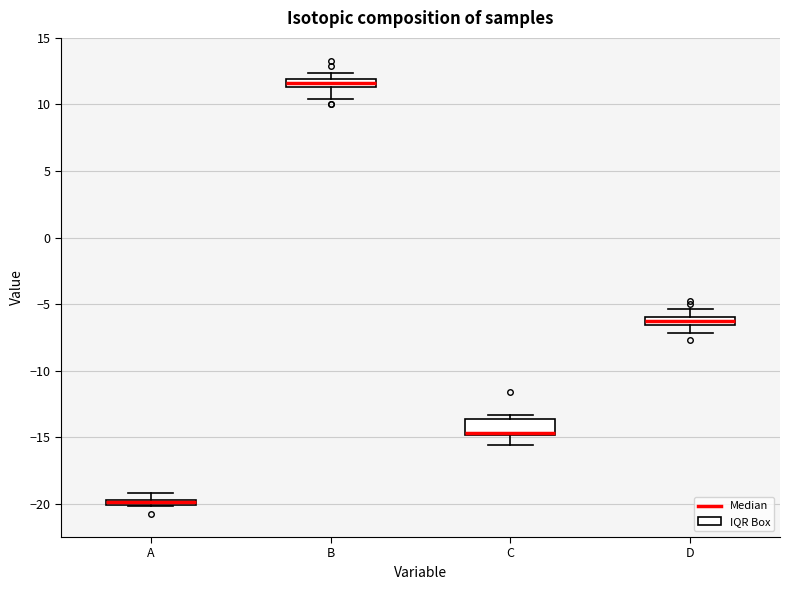

Which box has the lowest median line?

A